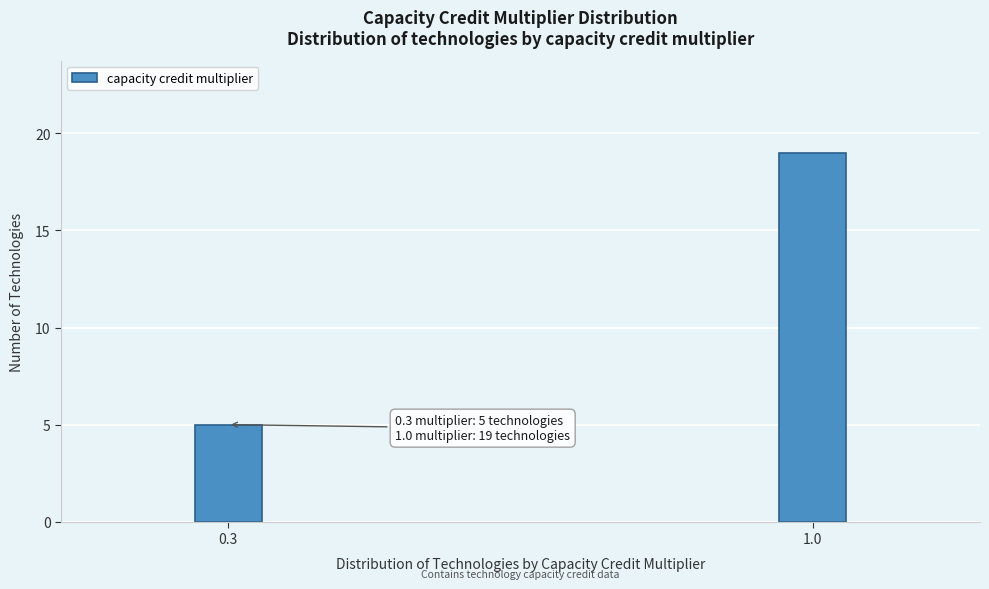

Reading left to right, what are all the values shown in this chart?

0.3=5	1.0=19